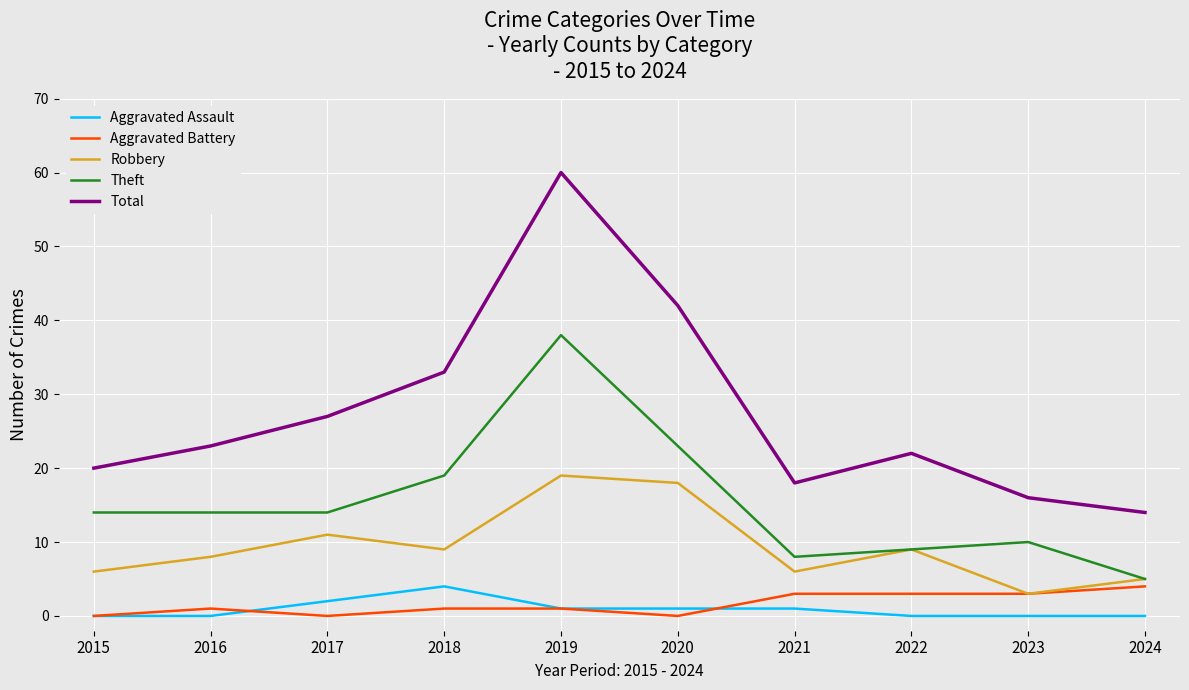

The value of Total at 2018 is 50. True or false?

False